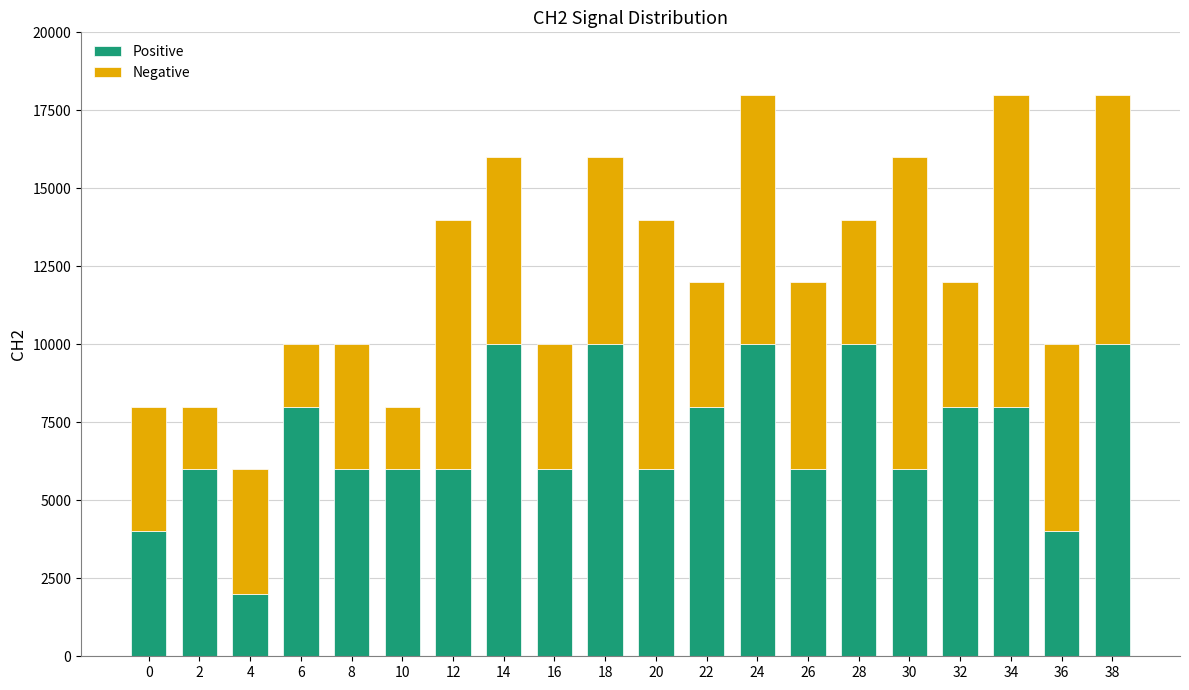

What is the total value across all series at 28?

14000